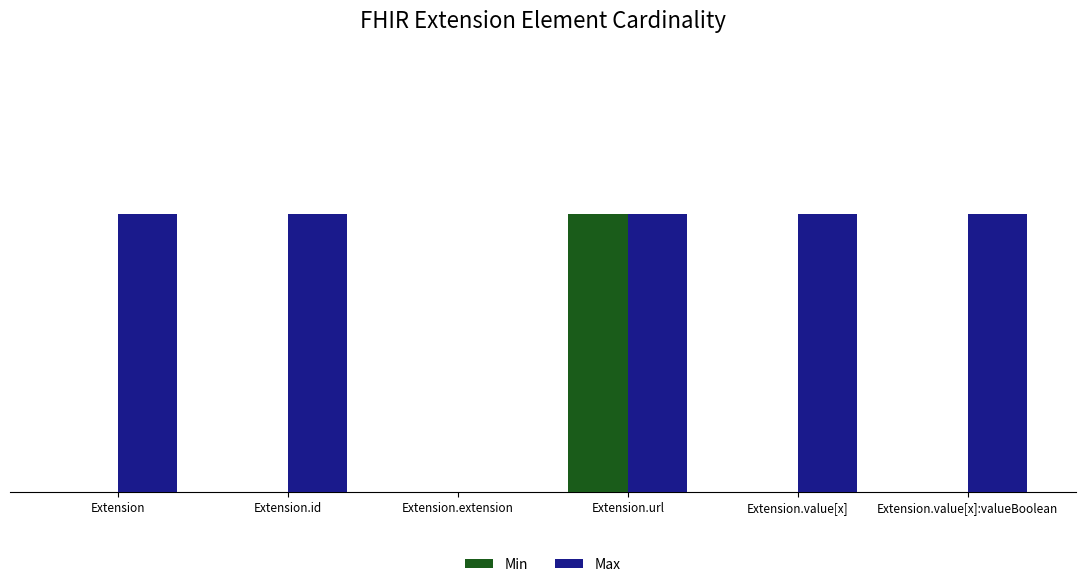

Rank the series by their average value, from highest to lowest.

Max, Min